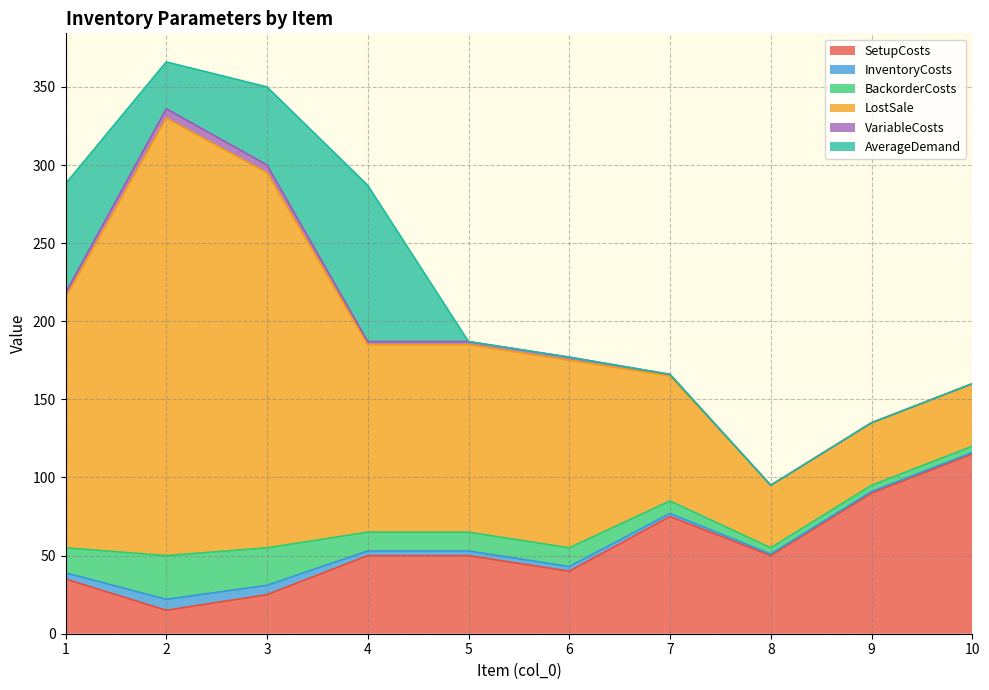

Reading left to right, what are all the values shown in this chart?

SetupCosts: 35	15	25	50	50	40	75	50	90	115
InventoryCosts: 4	7	6	3	3	3	2	1	1	1
BackorderCosts: 16	28	24	12	12	12	8	4	4	4
LostSale: 160	280	240	120	120	120	80	40	40	40
VariableCosts: 3	6	5	2	2	2	1	0	0	0
AverageDemand: 70	30	50	100	0	0	0	0	0	0